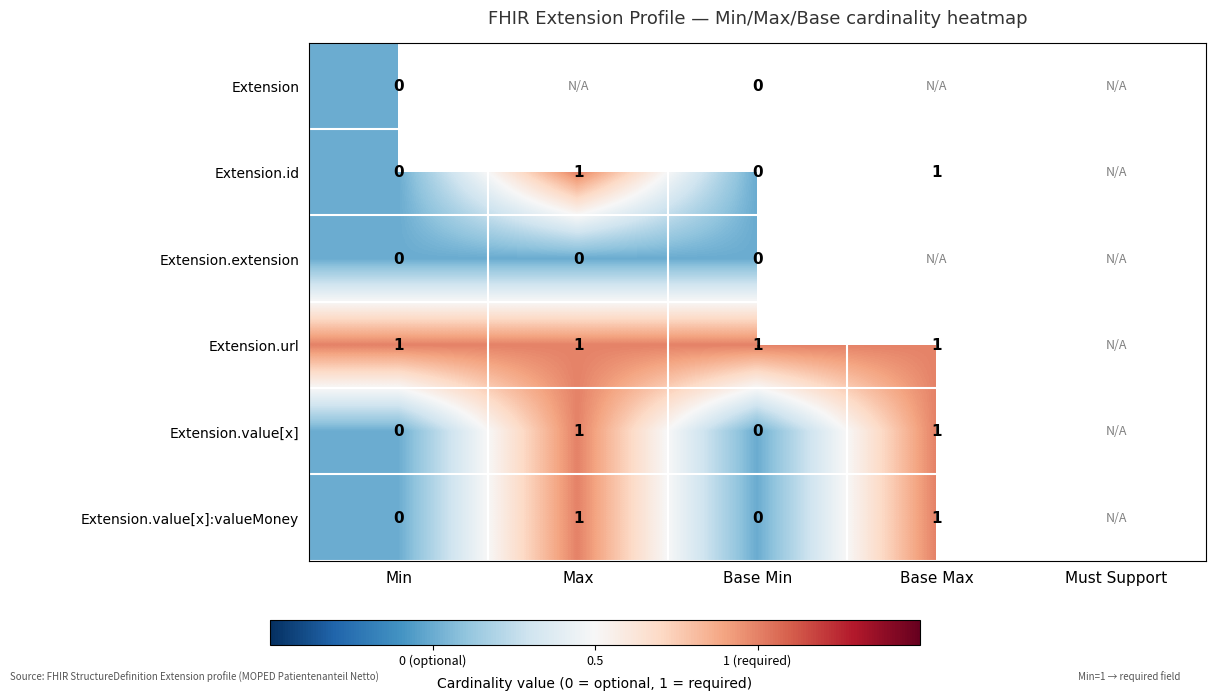

True or false: Extension.url has a value of 1 at Base Max.

True